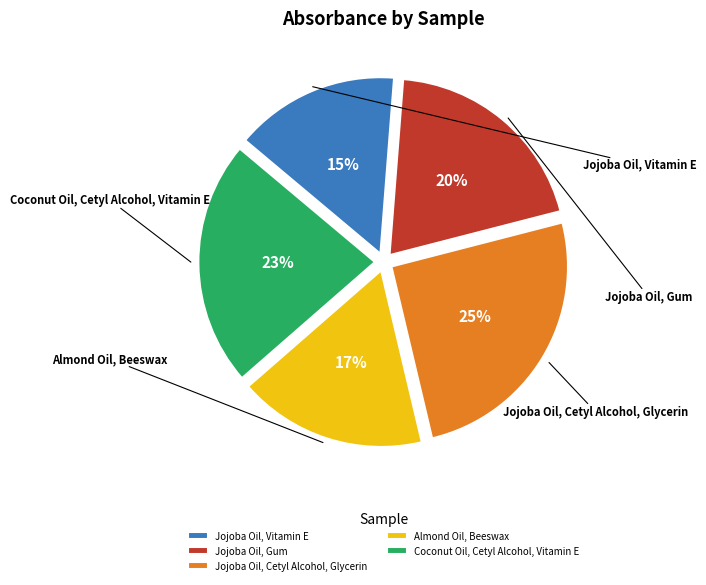

Count the number of slices in the pie.

5